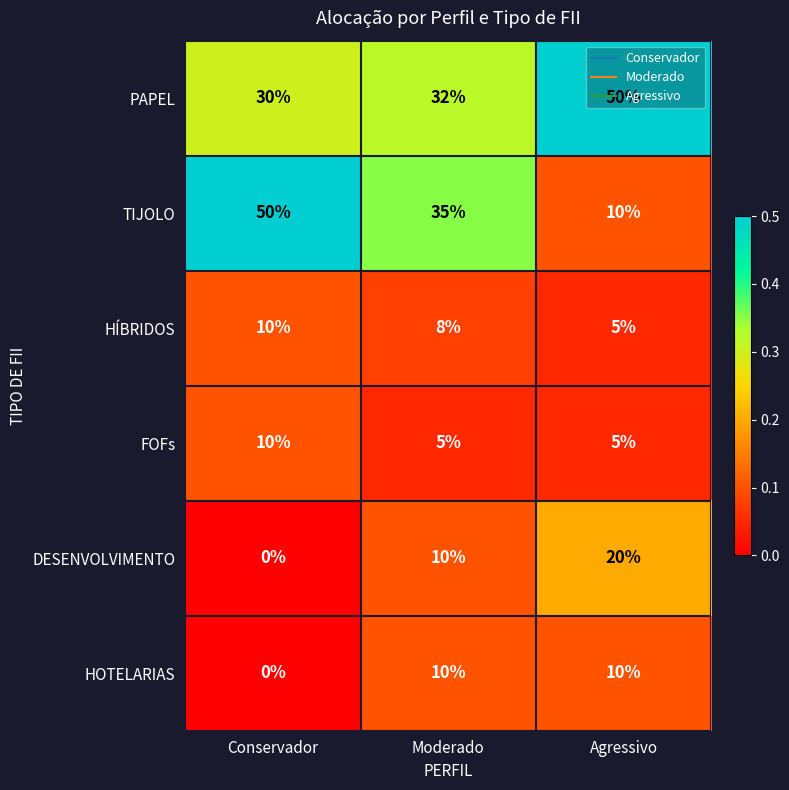

At which label does TIJOLO reach its minimum?

Agressivo